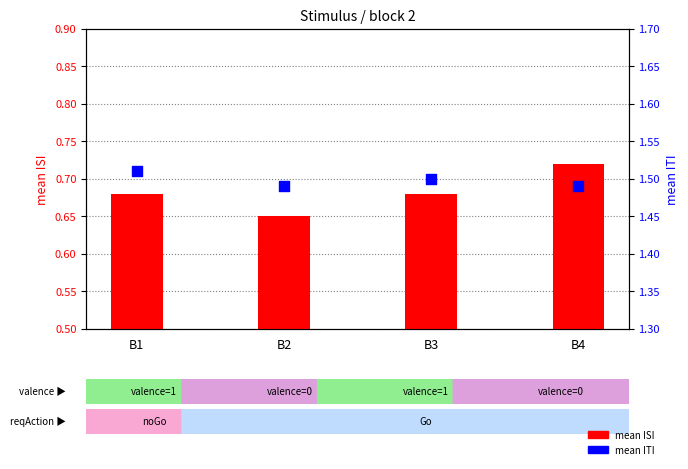

Is the value of mean ITI at B3 greater than the value of mean ISI at B2?

Yes